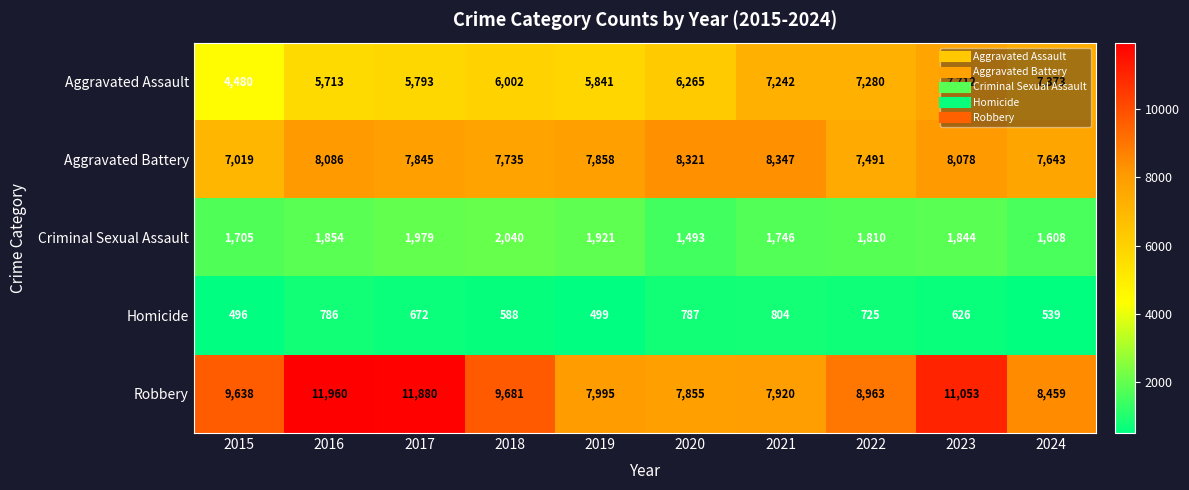

True or false: Robbery has a value of 8963 at 2022.

True